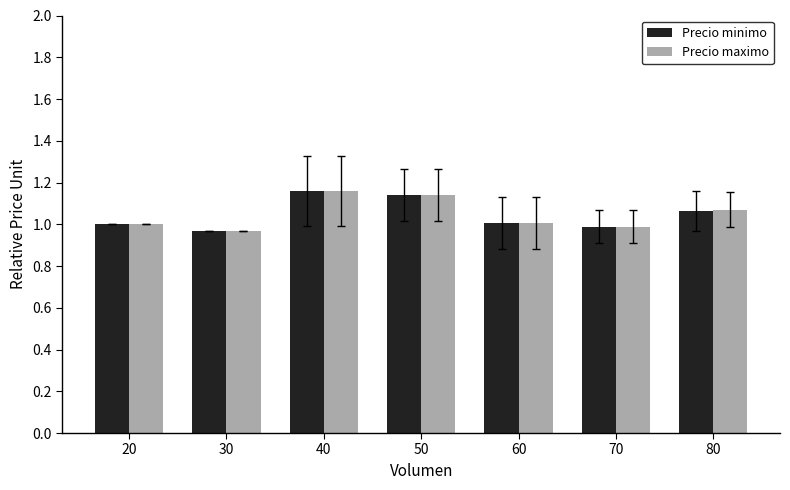

What is the difference between the maximum and minimum values in the Precio maximo series?

0.2